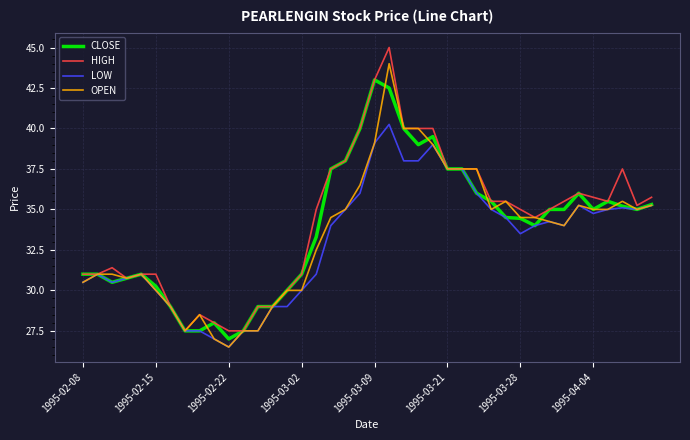

What is the minimum value for CLOSE?

27.0